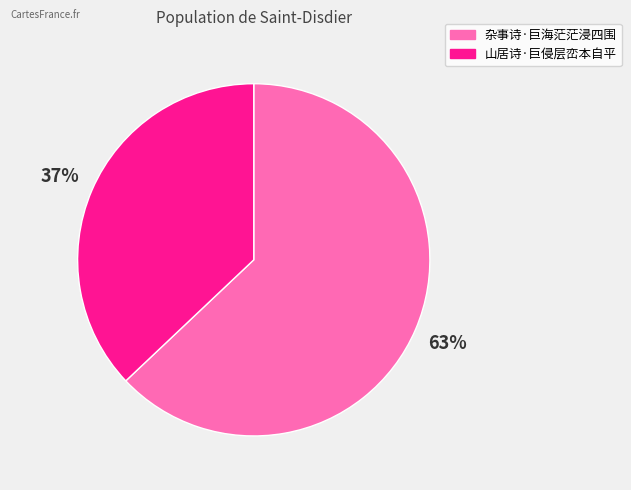

Count the number of slices in the pie.

2